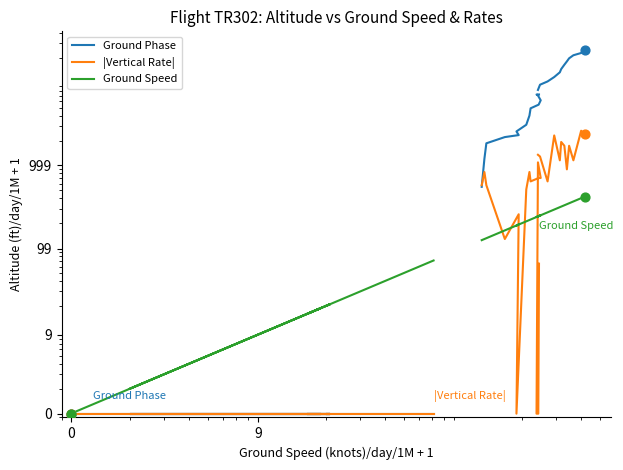

Which series contains the lowest Y value?

Ground Phase